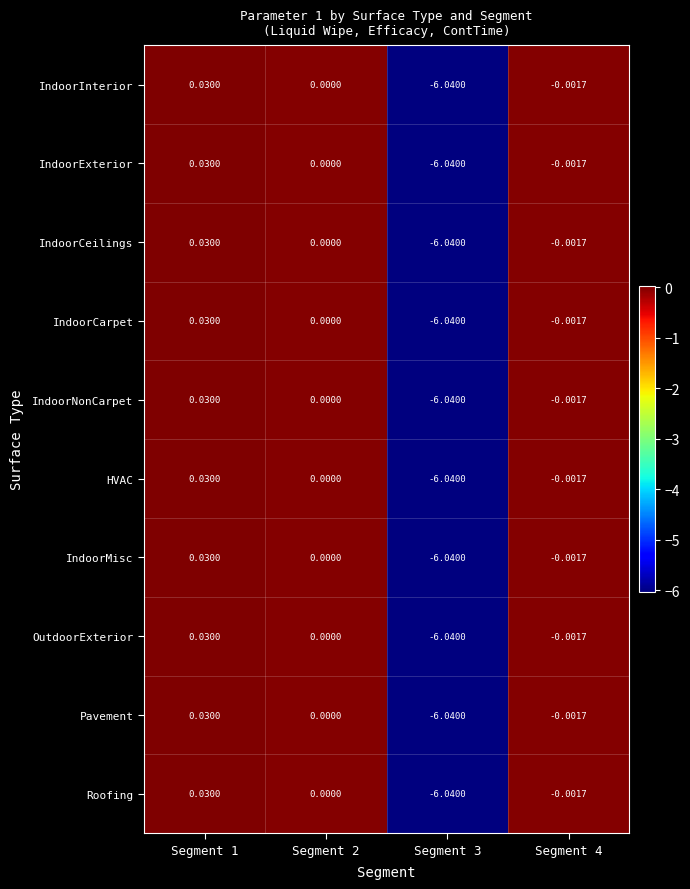

Between Segment 1 and Segment 3, which is larger?

Segment 1